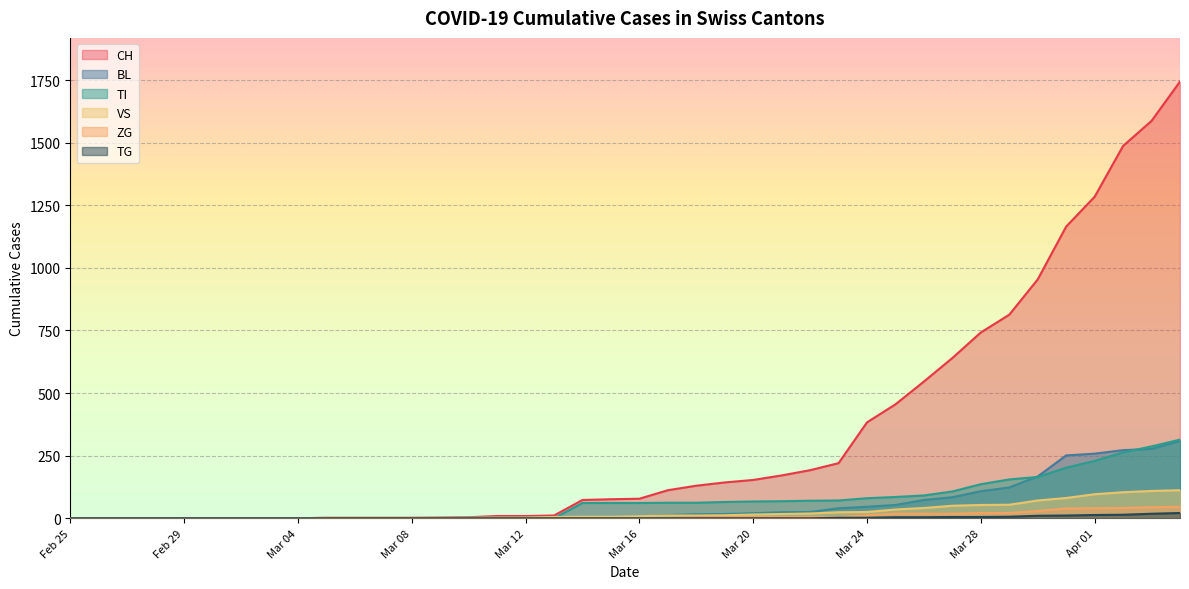

What are all the series names shown in the legend?

CH, BL, TI, VS, ZG, TG